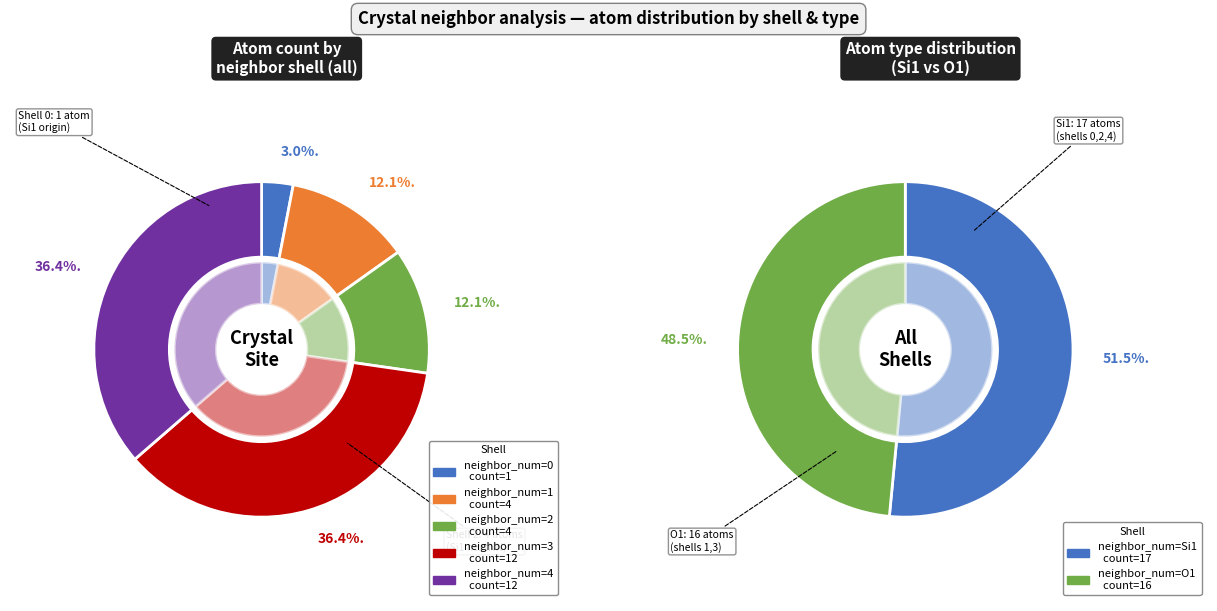

What is the total percentage of 0 and 3?

39.4%